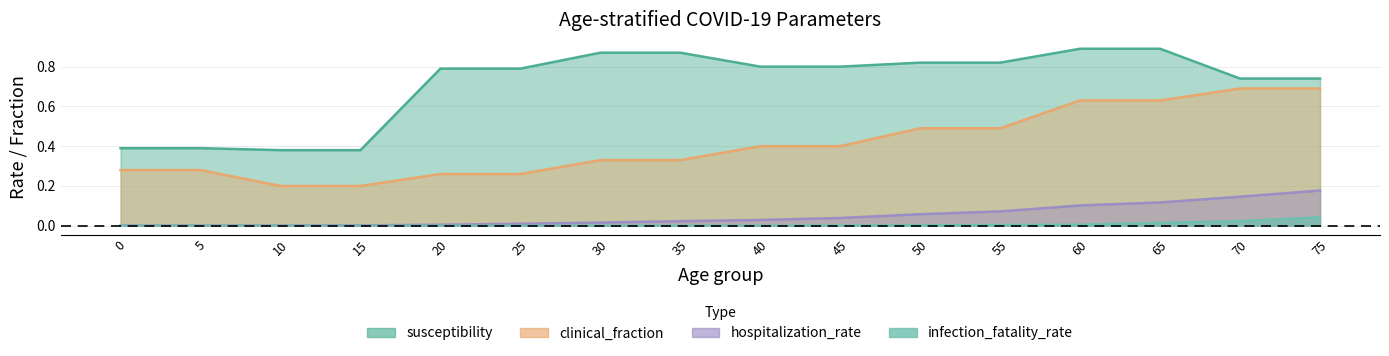

At which category is the sum across all series the highest?

65